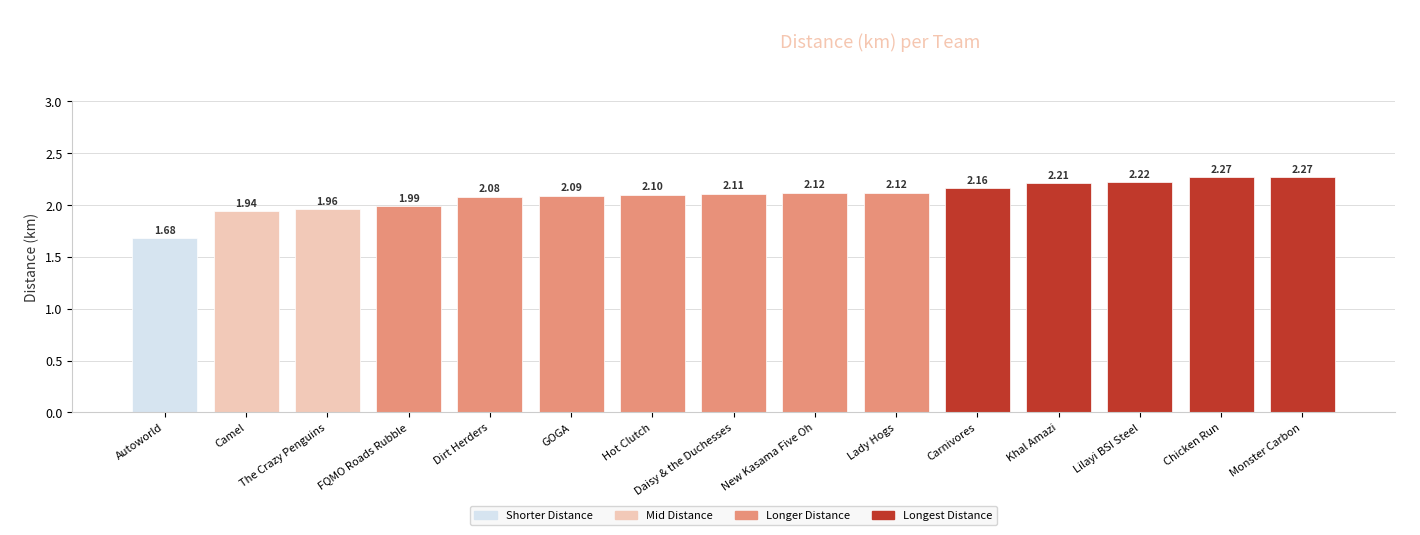

What is the sum of all values?

31.3